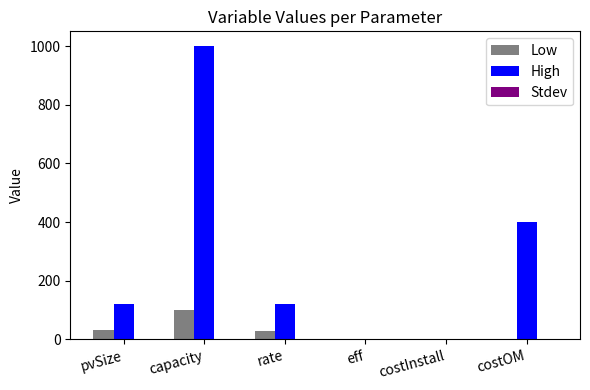

Which series has the widest spread of values?

High